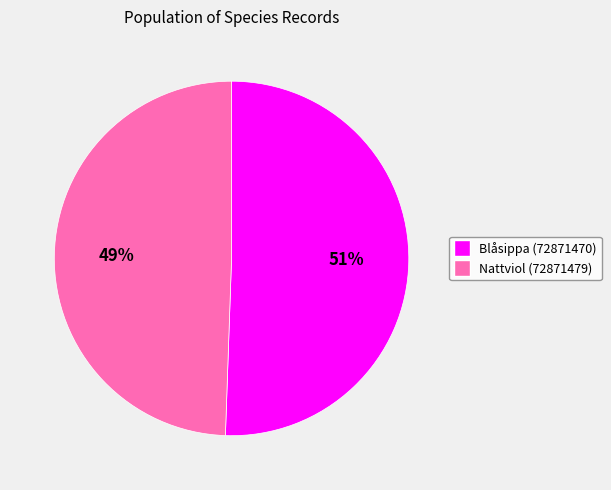

To the nearest percent, what is the average slice percentage?

50%